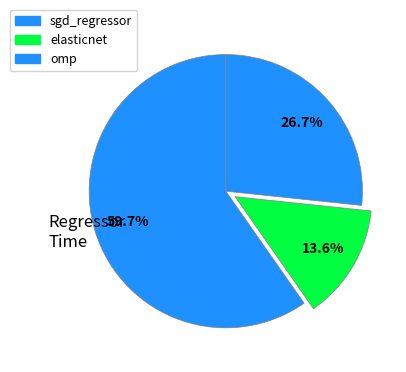

To the nearest percent, what is the average slice percentage?

33%